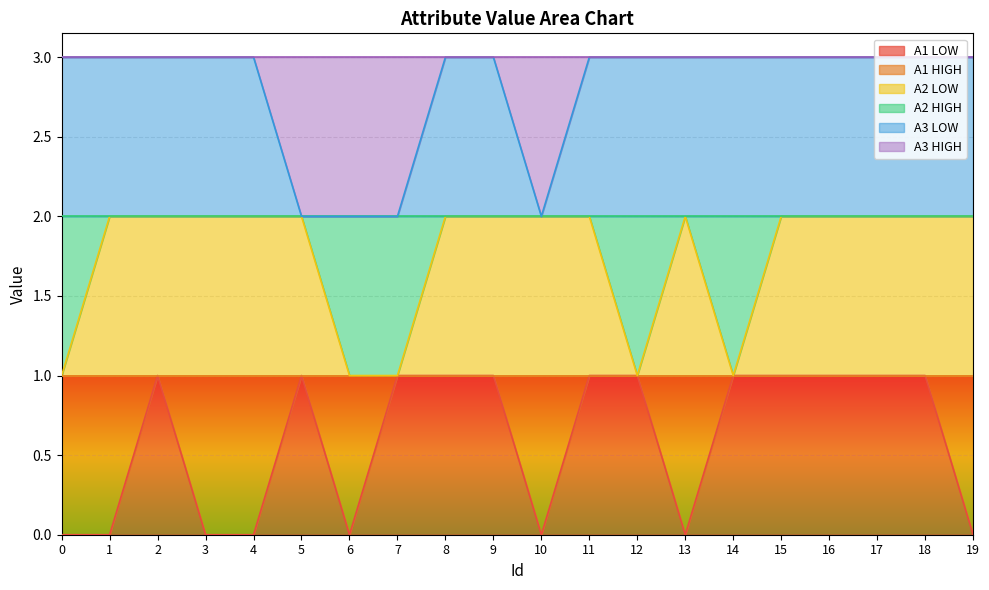

How many interior local valleys does the A3 LOW series have?

1